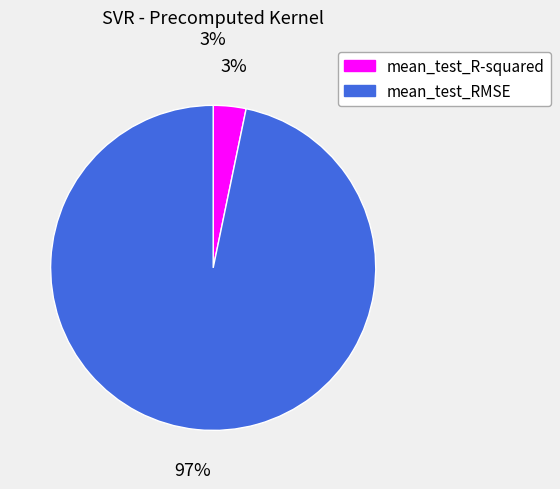

What percentage is the mean_test_R-squared slice, to the nearest percent?

3%